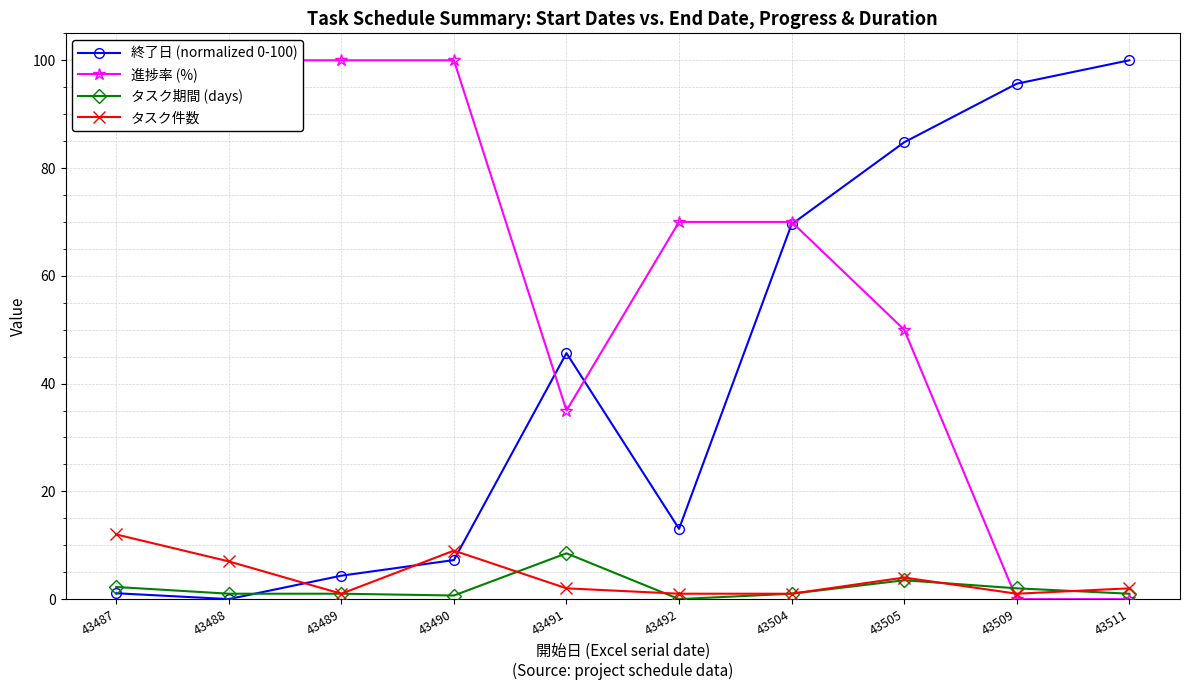

Which series has the largest total across all categories?

進捗率 (%)